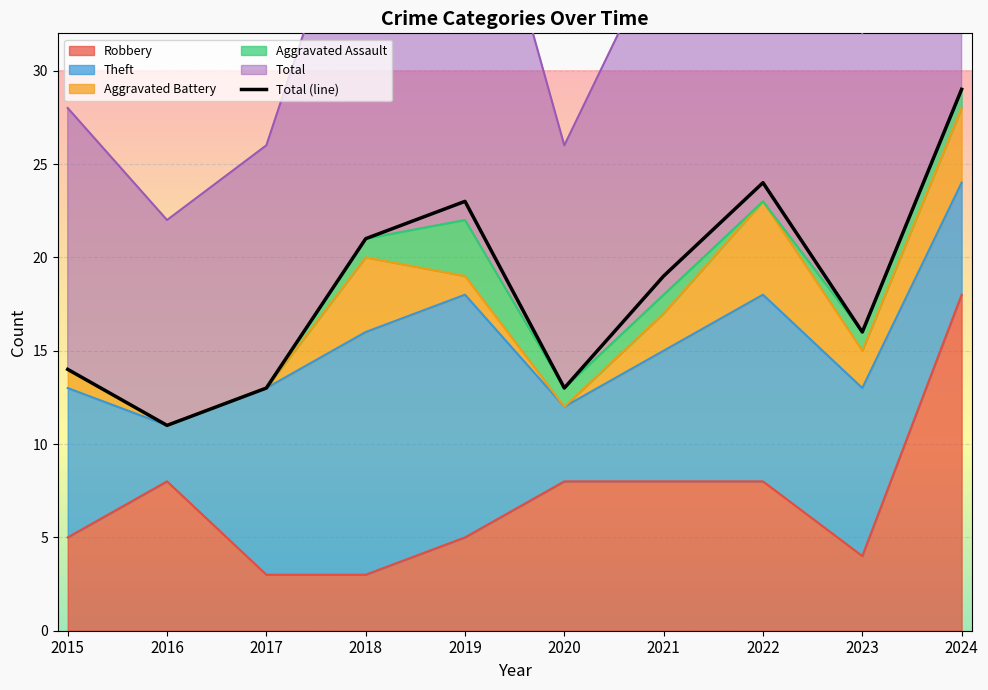

How many values exceed 19?

4